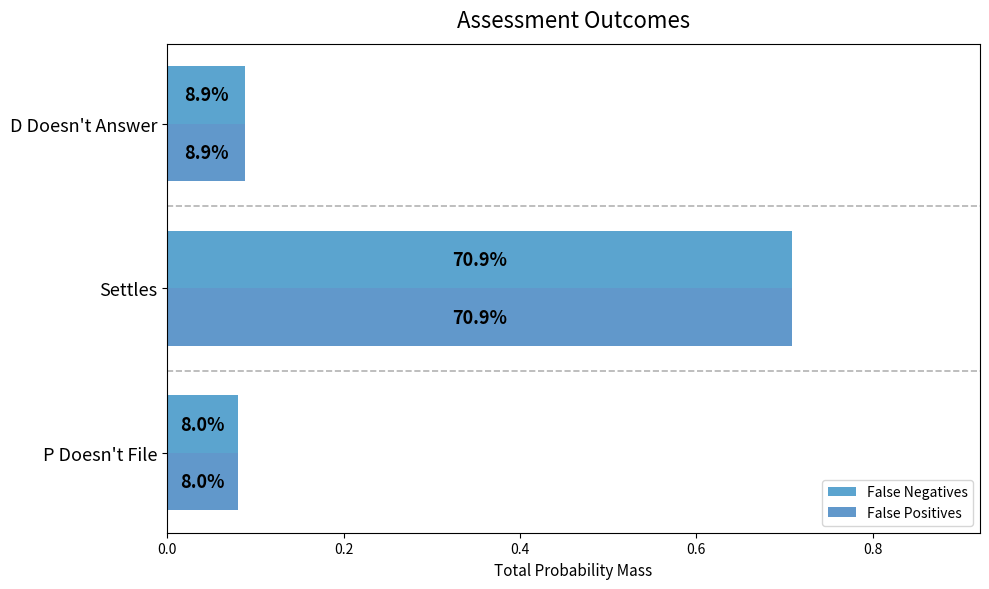

Rank the series by their maximum value, from highest to lowest.

False Negatives, False Positives